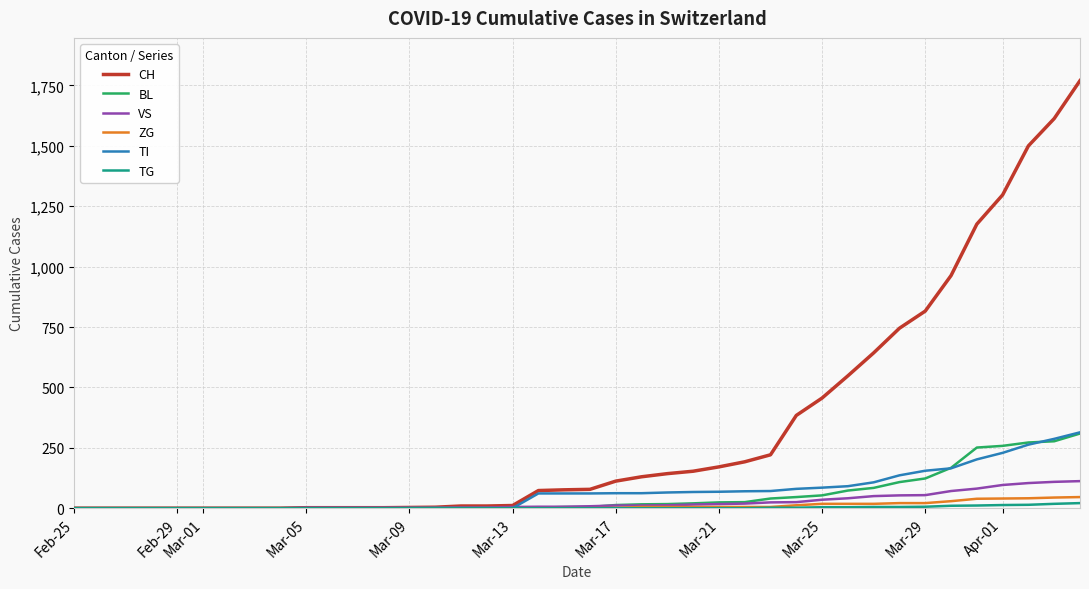

What is the difference between the maximum and second lowest values in the TI series?

314